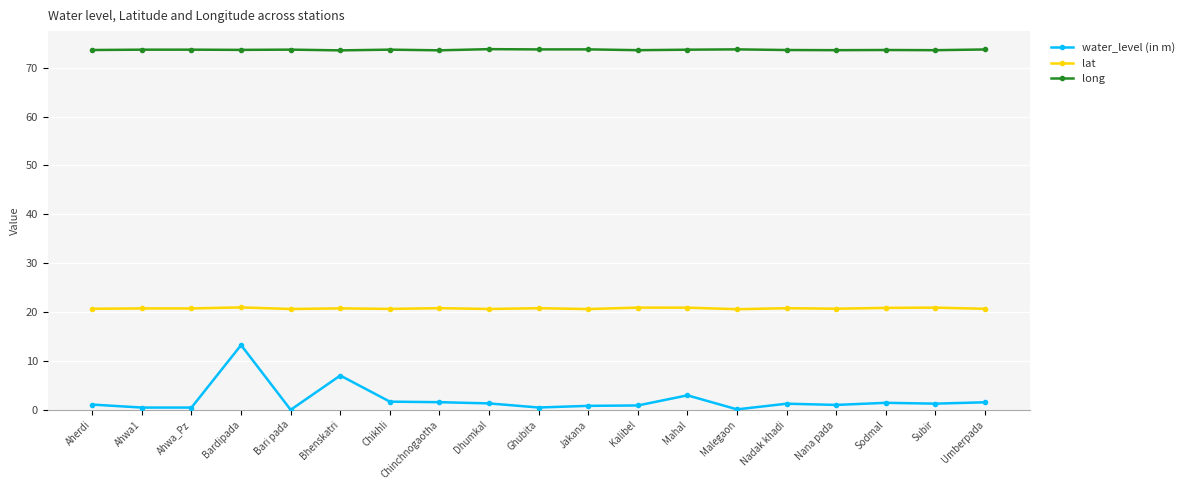

Between Bardipada and Malegaon, which series saw the biggest shift?

water_level (in m)